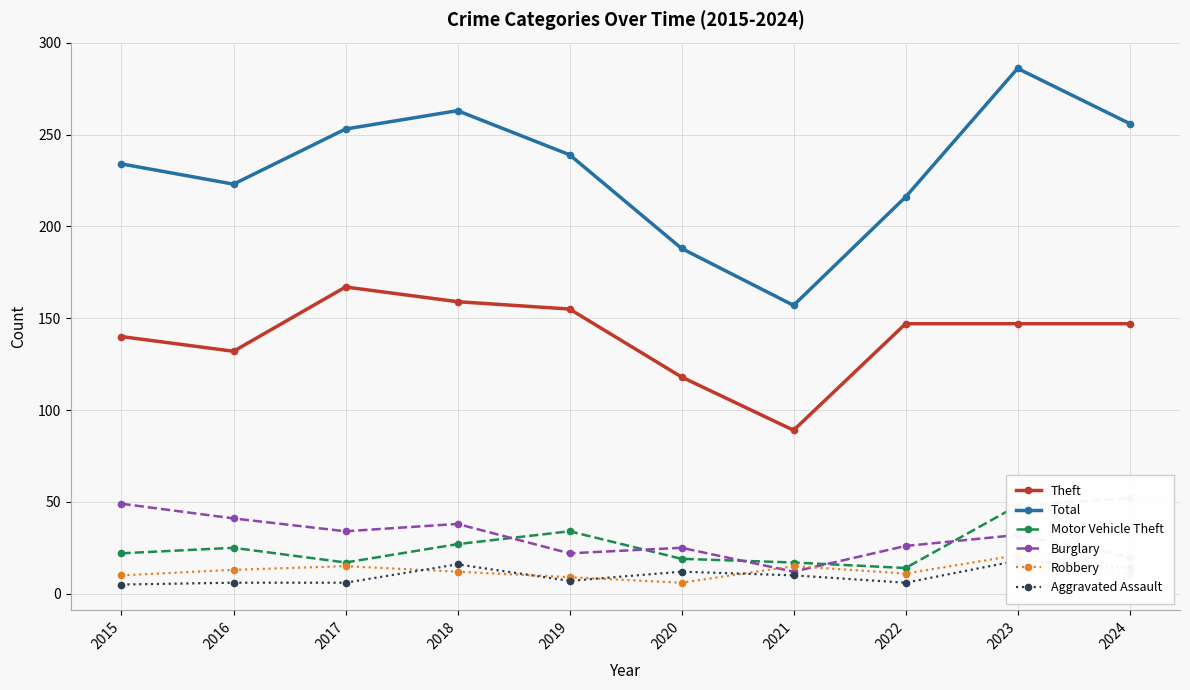

True or false: Burglary has a value of 32 at 2024.

False